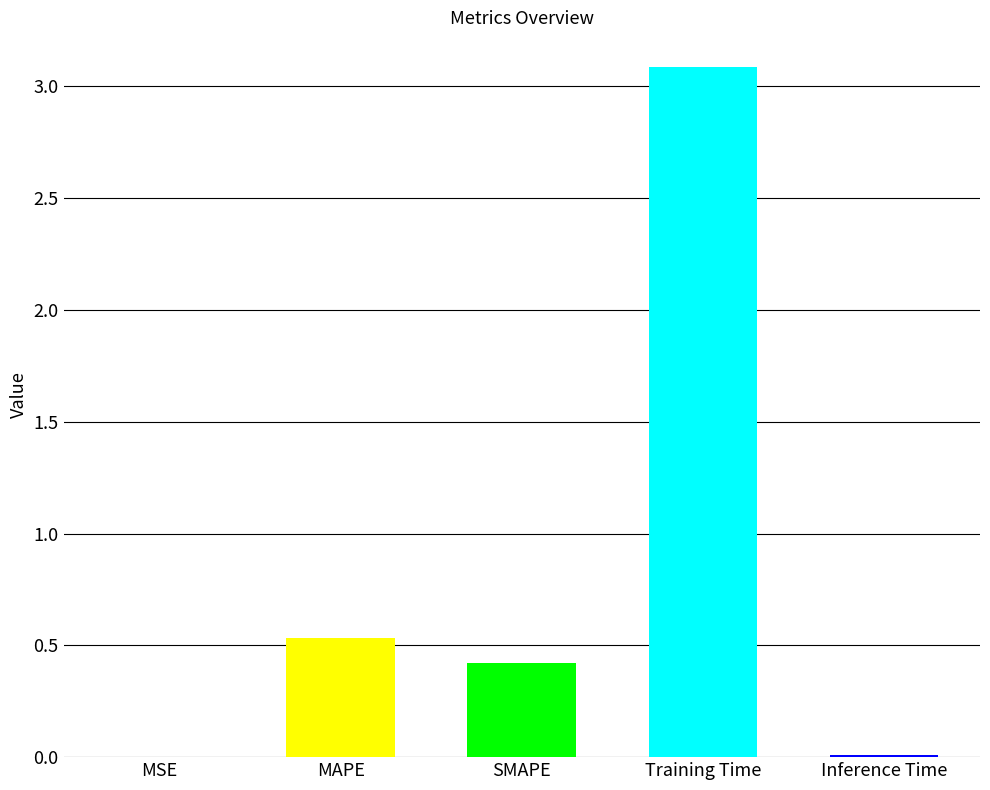

What is the average value?

0.8